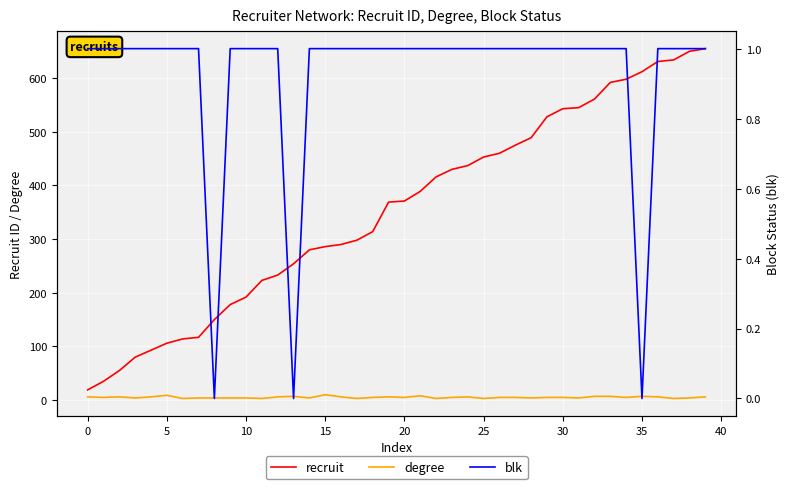

Is it true that recruit equals 543 at 30?

True